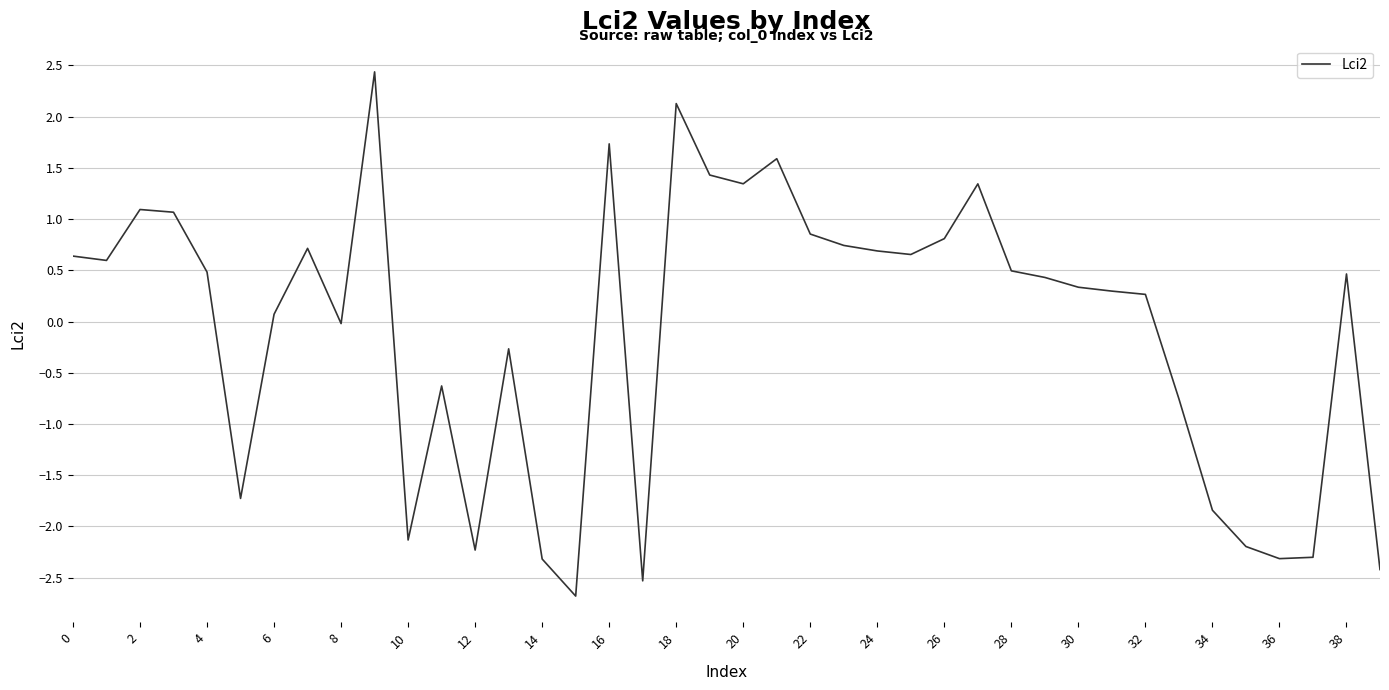

True or false: there are more than 2 points higher than both neighbors.

True